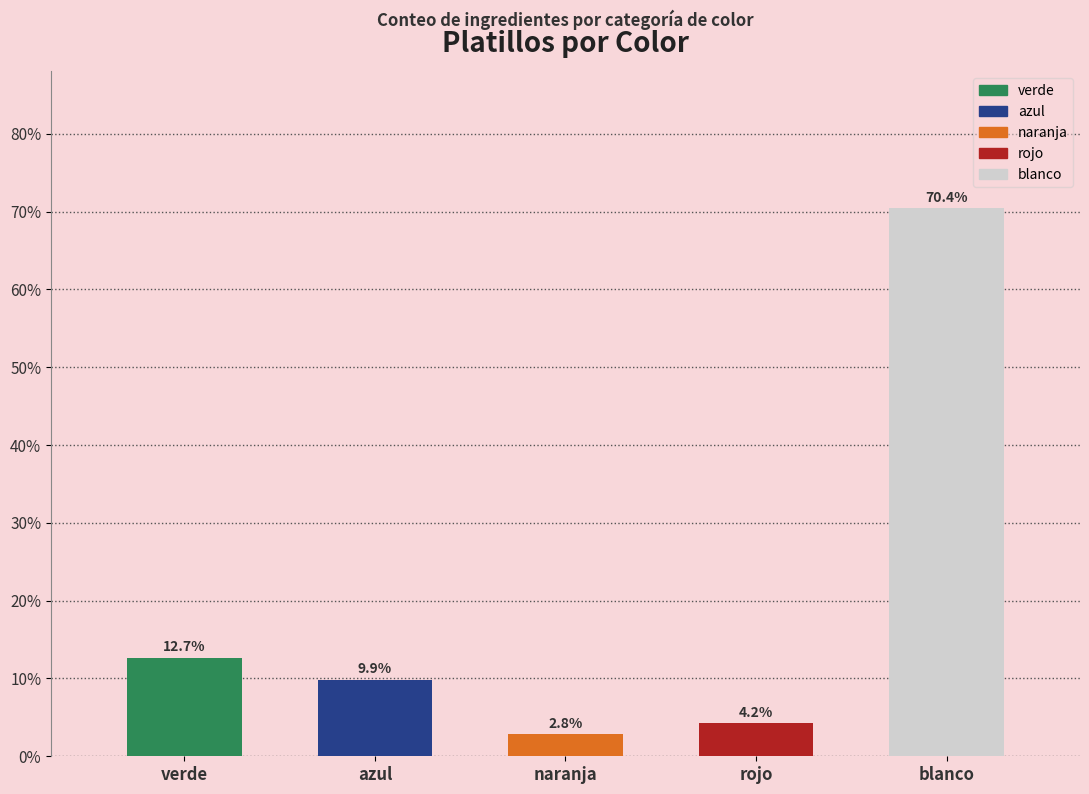

Rank the categories by value from highest to lowest.

blanco, verde, azul, rojo, naranja